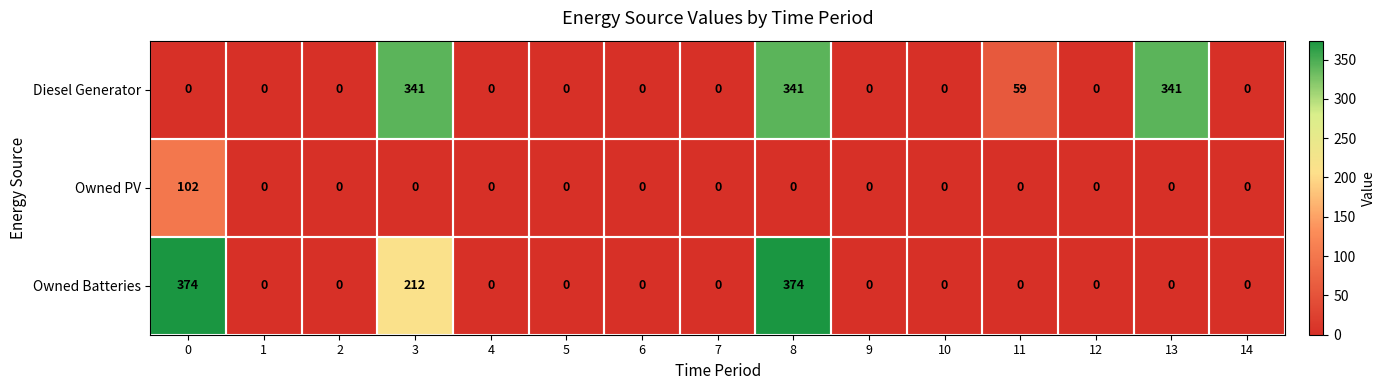

Where is Diesel Generator nearest to the value 170?

11